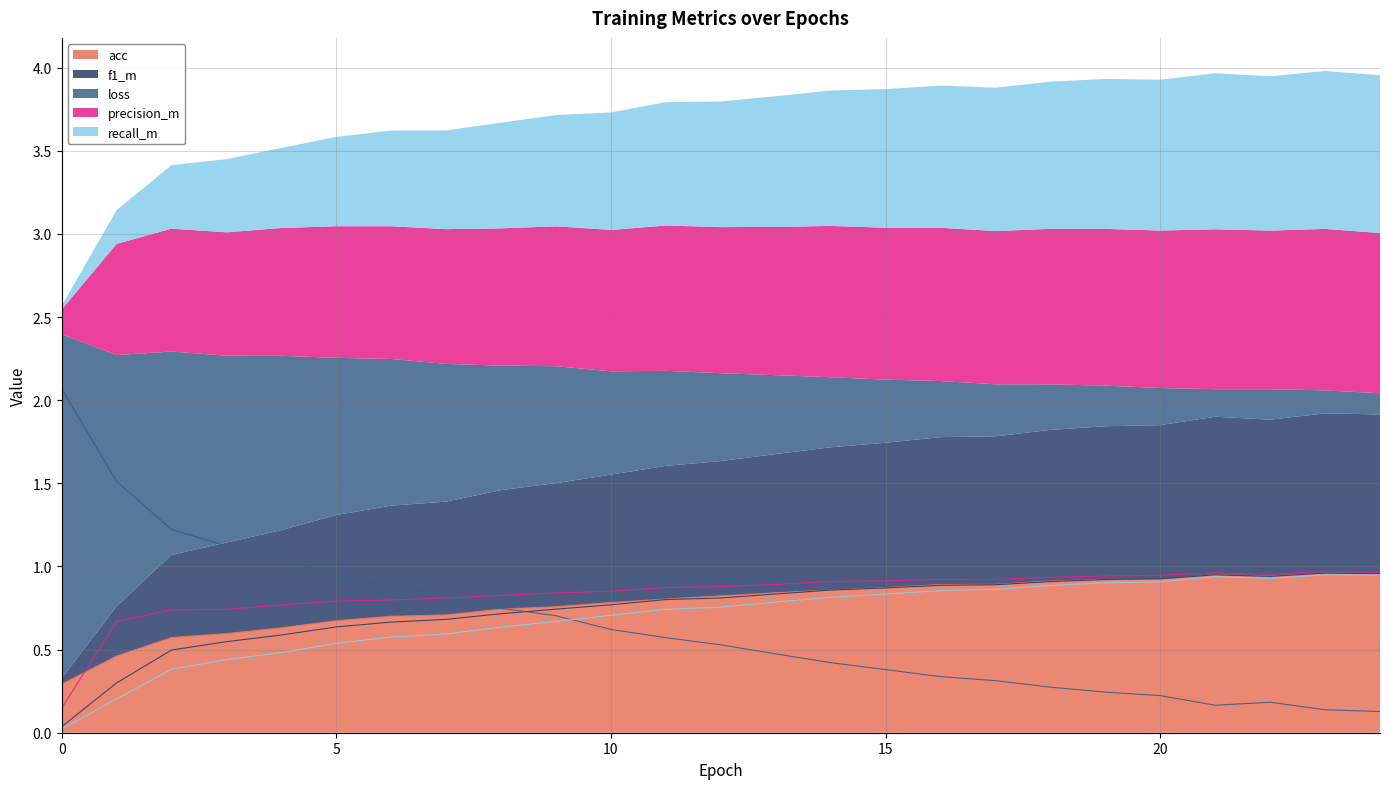

Reading left to right, extract all data points from this chart.

acc: 0=0.3	1=0.5	2=0.6	3=0.6	4=0.6	5=0.7	6=0.7	7=0.7	8=0.7	9=0.8	10=0.8	11=0.8	12=0.8	13=0.8	14=0.9	15=0.9	16=0.9	17=0.9	18=0.9	19=0.9	20=0.9	21=1.0	22=0.9	23=1.0	24=1.0
f1_m: 0=0.0	1=0.3	2=0.5	3=0.5	4=0.6	5=0.6	6=0.7	7=0.7	8=0.7	9=0.7	10=0.8	11=0.8	12=0.8	13=0.8	14=0.9	15=0.9	16=0.9	17=0.9	18=0.9	19=0.9	20=0.9	21=0.9	22=0.9	23=1.0	24=1.0
loss: 0=2.1	1=1.5	2=1.2	3=1.1	4=1.0	5=0.9	6=0.9	7=0.8	8=0.7	9=0.7	10=0.6	11=0.6	12=0.5	13=0.5	14=0.4	15=0.4	16=0.3	17=0.3	18=0.3	19=0.2	20=0.2	21=0.2	22=0.2	23=0.1	24=0.1
precision_m: 0=0.1	1=0.7	2=0.7	3=0.7	4=0.8	5=0.8	6=0.8	7=0.8	8=0.8	9=0.8	10=0.9	11=0.9	12=0.9	13=0.9	14=0.9	15=0.9	16=0.9	17=0.9	18=0.9	19=0.9	20=0.9	21=1.0	22=1.0	23=1.0	24=1.0
recall_m: 0=0.0	1=0.2	2=0.4	3=0.4	4=0.5	5=0.5	6=0.6	7=0.6	8=0.6	9=0.7	10=0.7	11=0.7	12=0.8	13=0.8	14=0.8	15=0.8	16=0.9	17=0.9	18=0.9	19=0.9	20=0.9	21=0.9	22=0.9	23=0.9	24=0.9